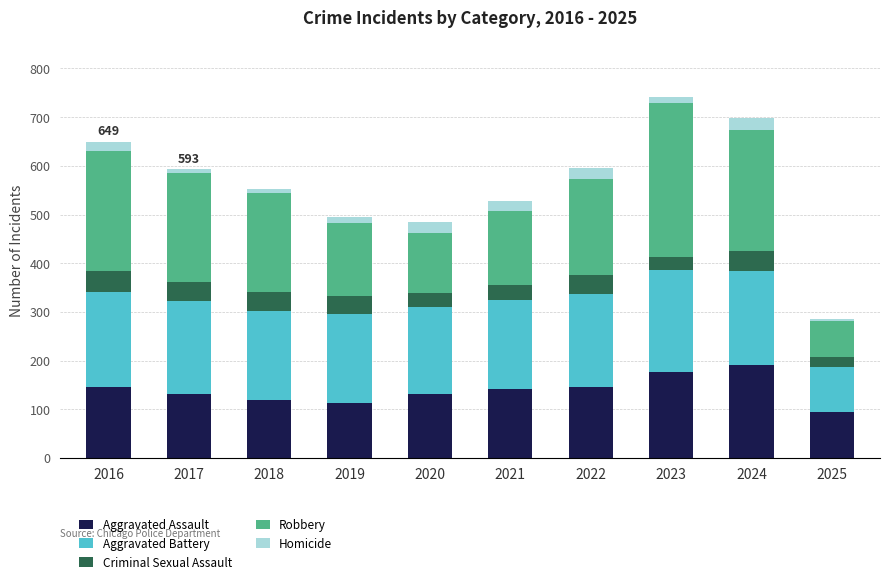

What is the minimum value for Aggravated Assault?

95